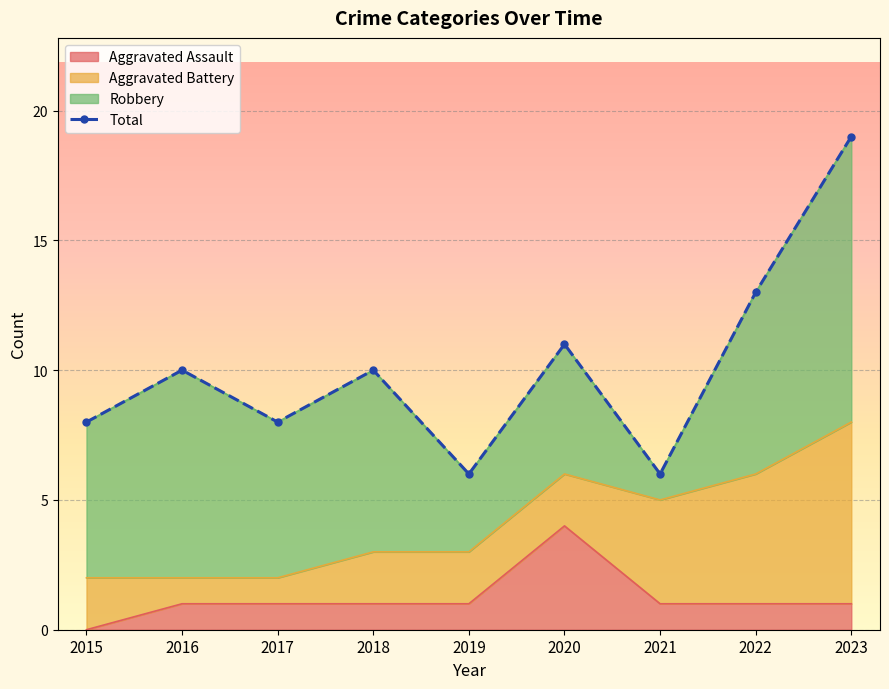

Count the number of categories in the chart.

9